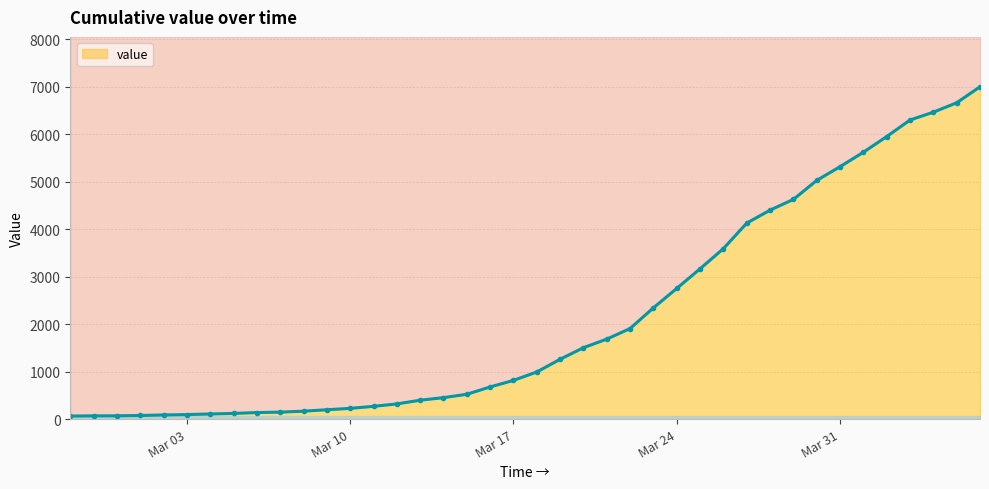

At which label is the value closest to 3534?

2020-03-26